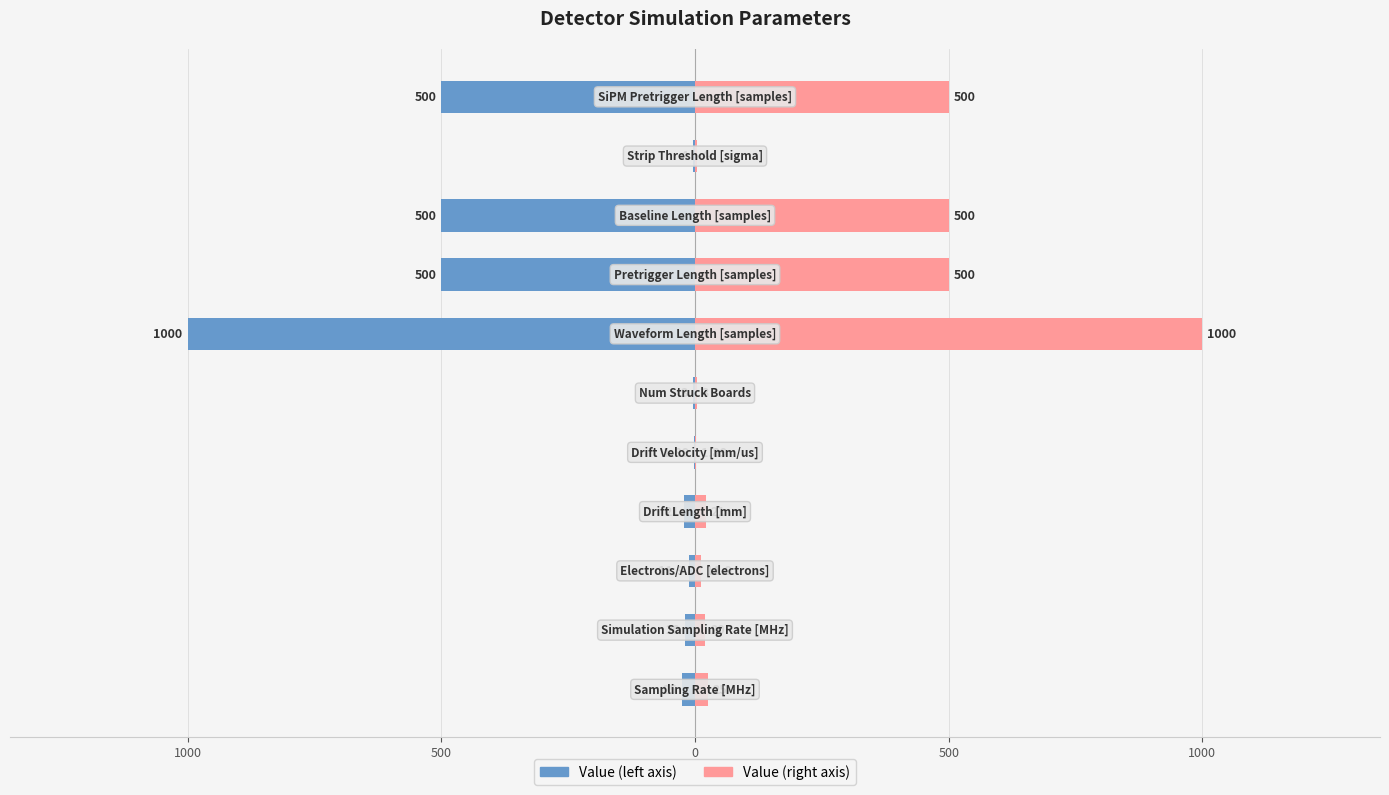

What is the label of the 6th bar from the right?

1000